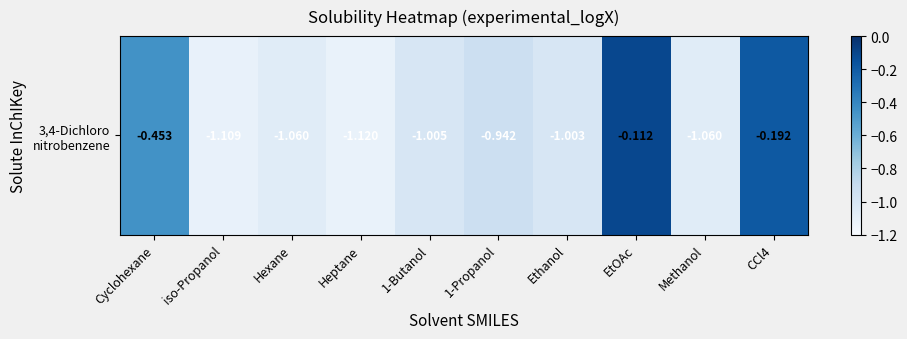

Reading right to left, list all the values displayed in this chart.

-0.2	-1.1	-0.1	-1.0	-0.9	-1.0	-1.1	-1.1	-1.1	-0.5